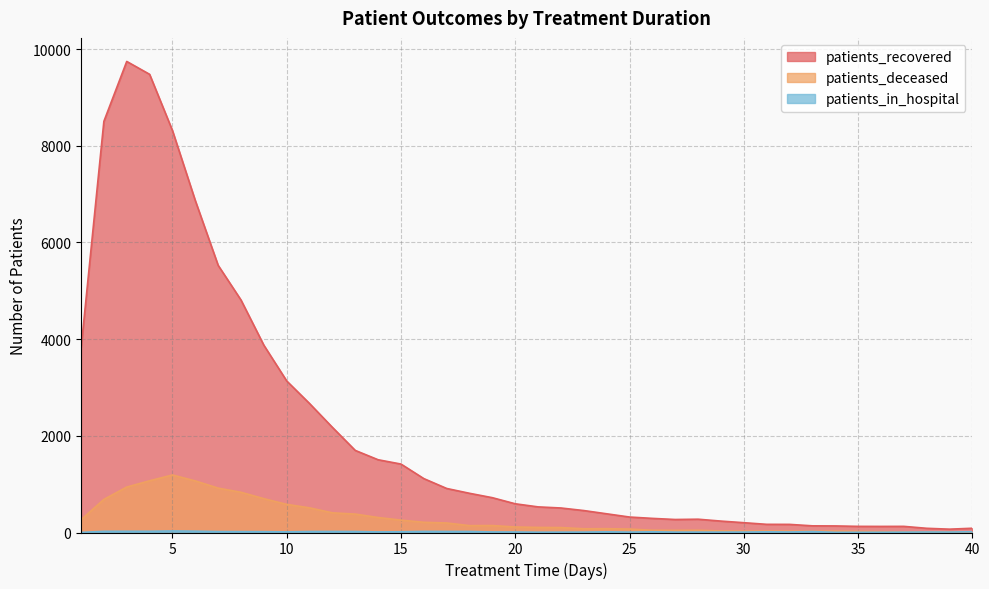

Does the chart have visible grid lines?

Yes